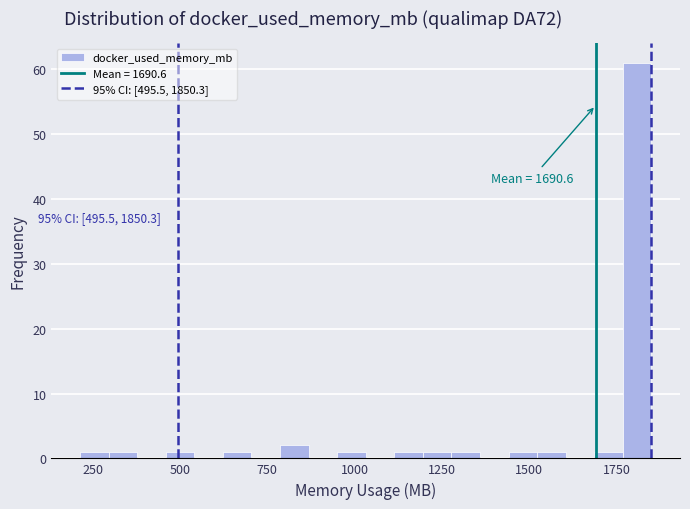

Read against the x-axis, roughly where is the centre of the tallest bar?

1800